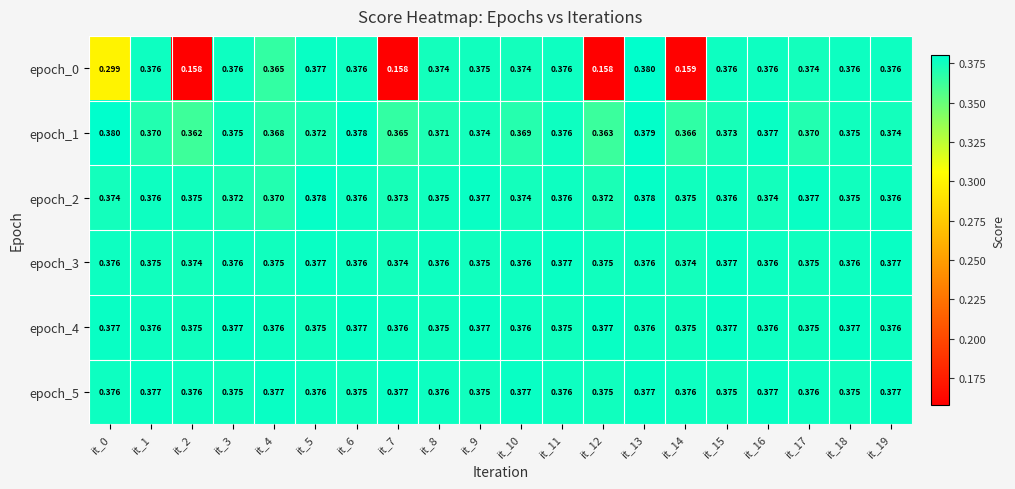

What is the total value across all series at it_17?

2.2